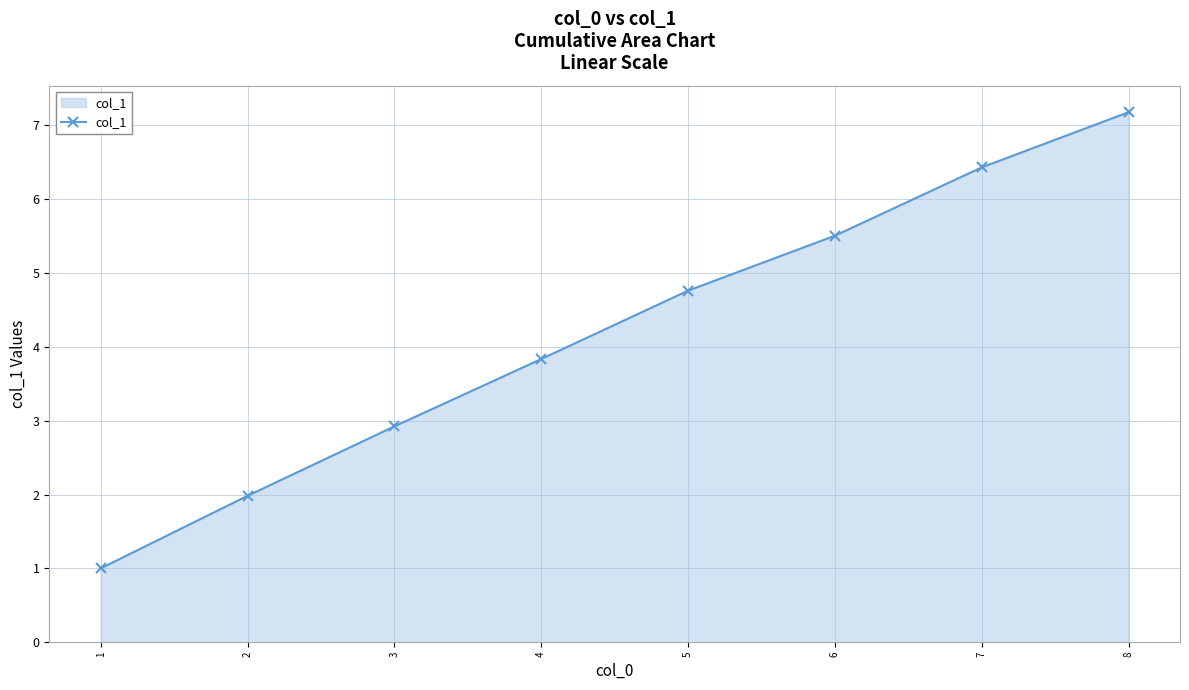

Is it true that the value at 4 is 5.5?

False